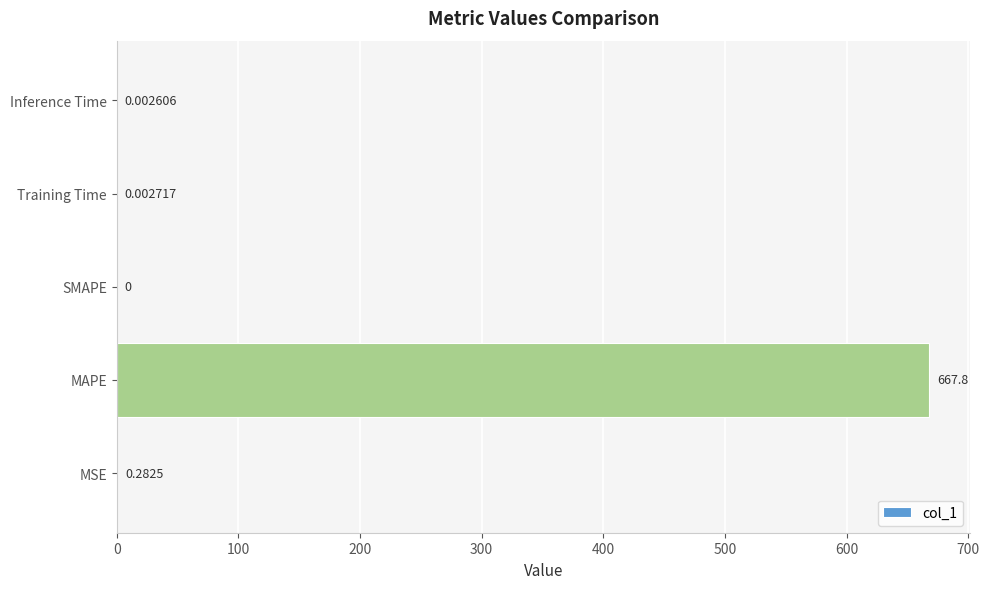

Which label corresponds to the largest value in the chart?

MAPE